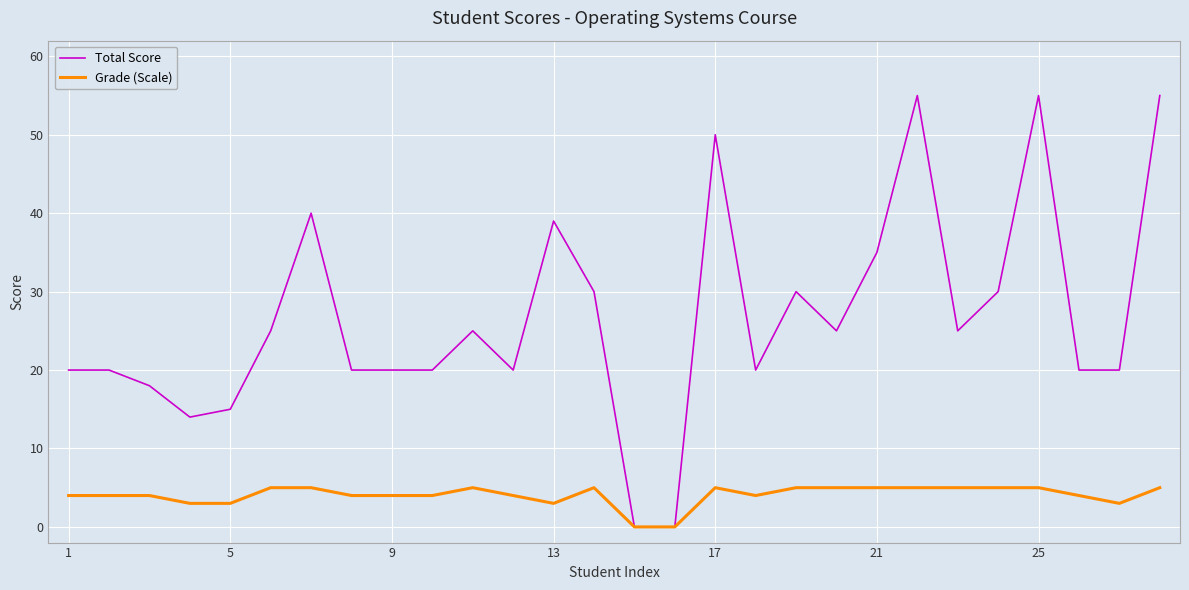

List the series in order of their overall mean, highest first.

Total Score, Grade (Scale)